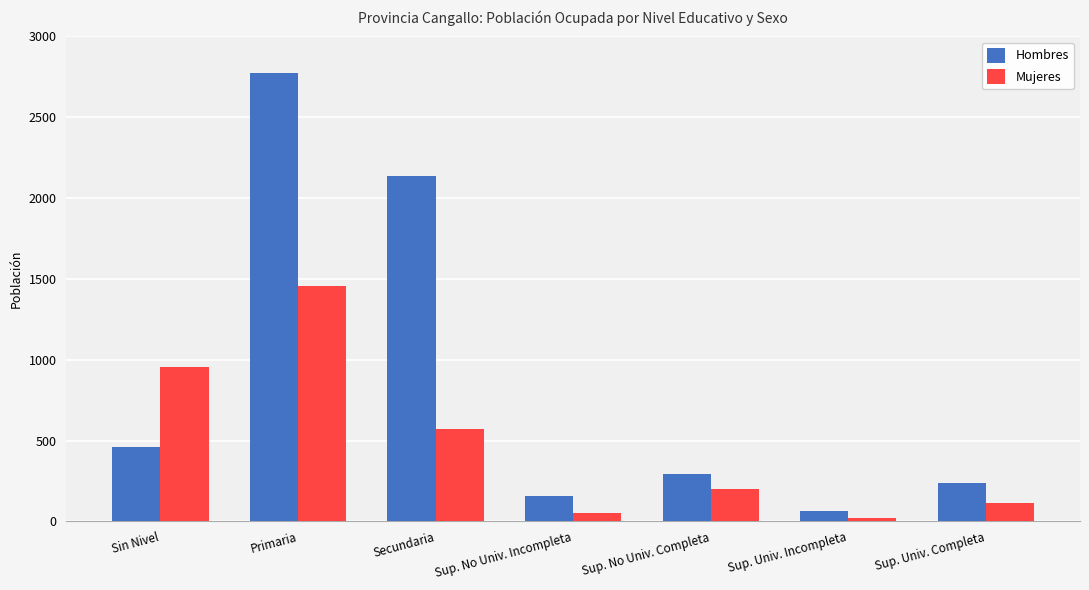

What is the total value across all series at Sup. Univ. Completa?

355